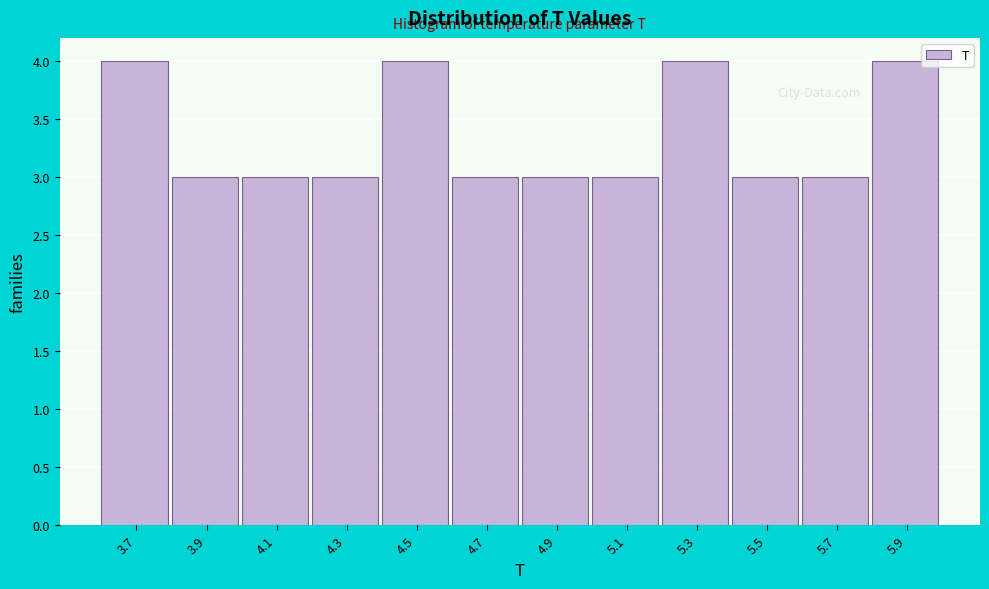

Reading left to right, extract all data points from this chart.

3.7=4	3.9=3	4.1=3	4.3=3	4.5=4	4.7=3	4.9=3	5.1=3	5.3=4	5.5=3	5.7=3	5.9=4